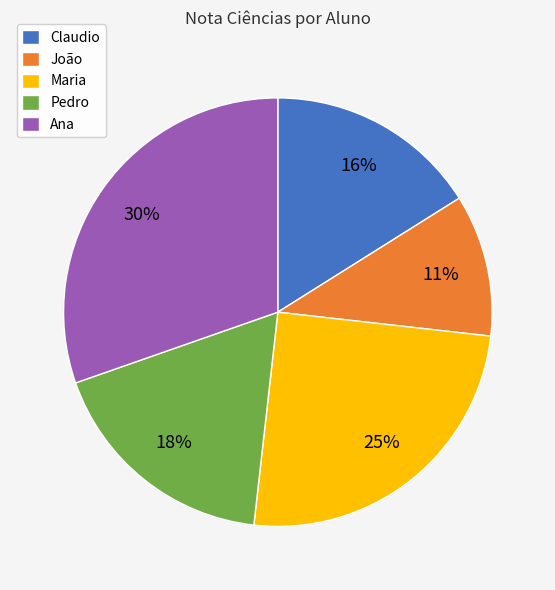

Approximately how many times larger is the value at João compared to Pedro?

0.6